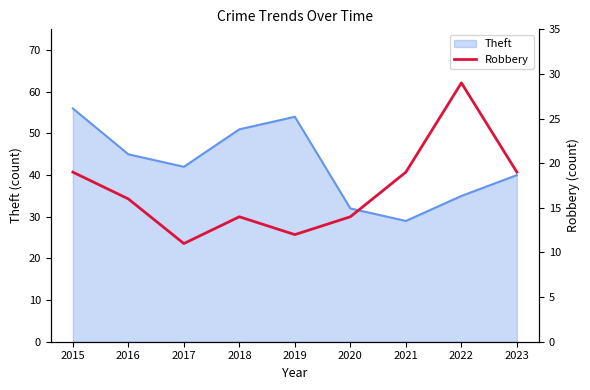

What is the highest value of the Theft series?

56